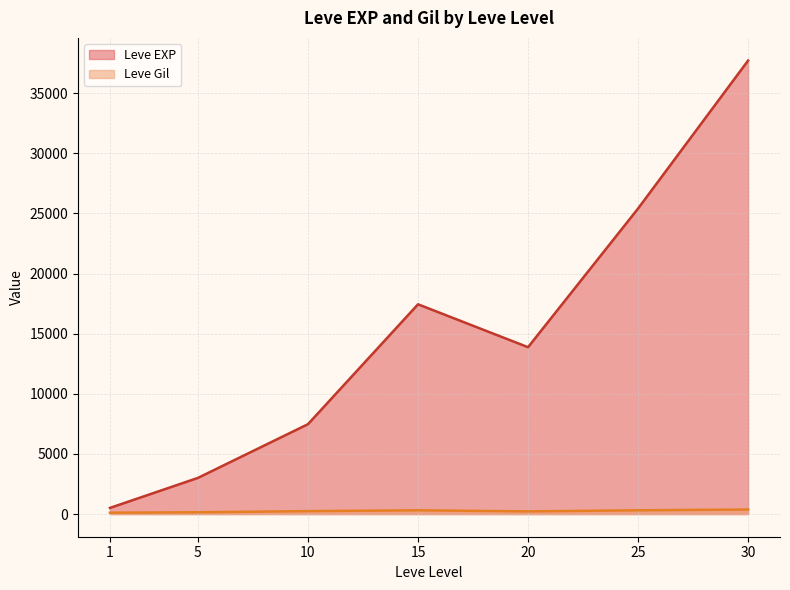

Which series has the largest total across all categories?

Leve EXP